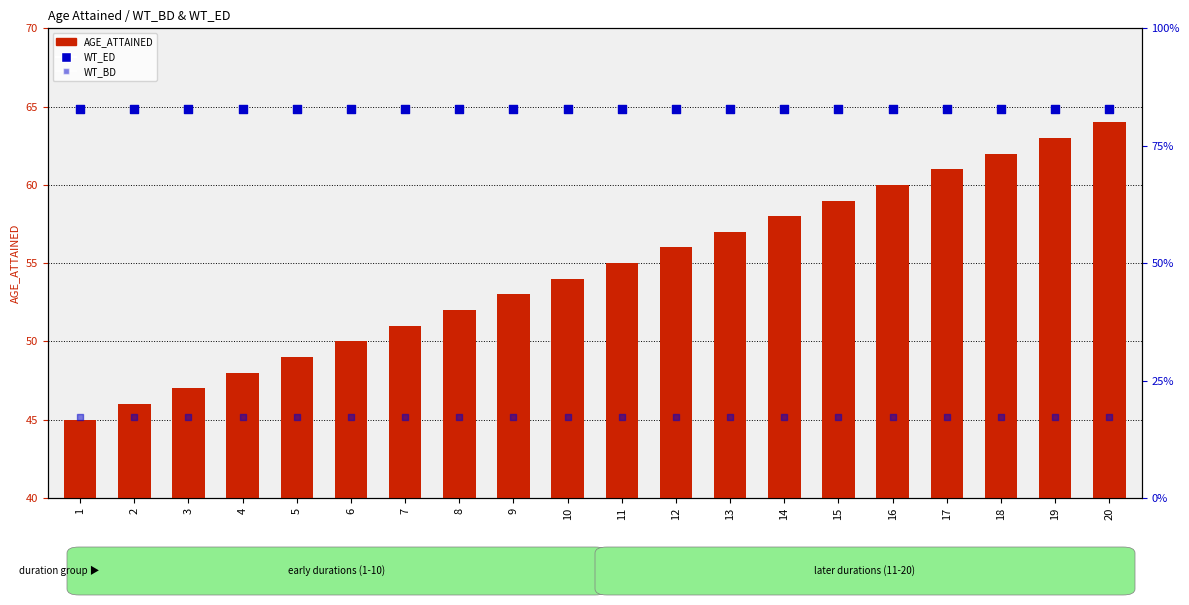

At how many categories does at least one series exceed 6?

20